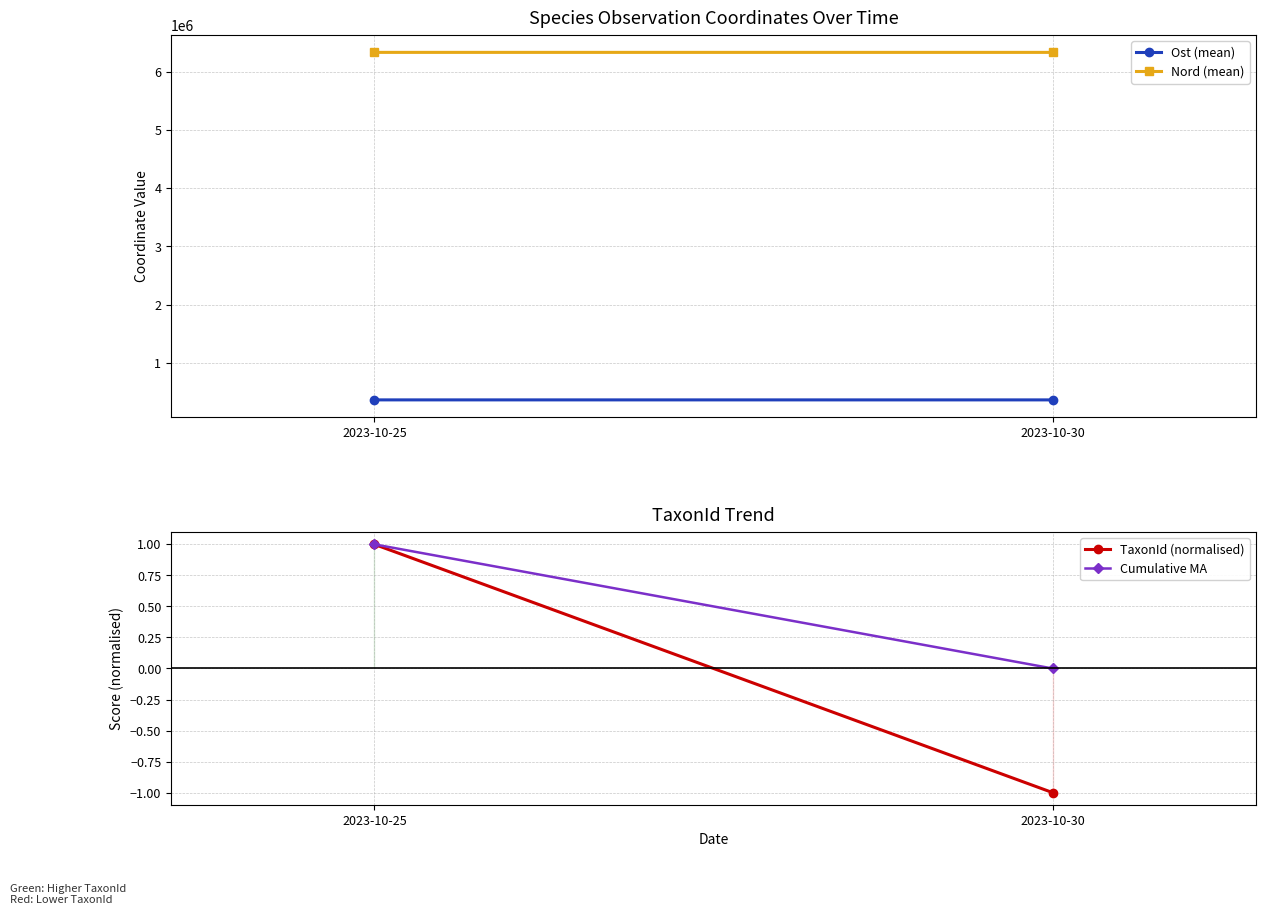

Is the value of TaxonId (normalised) at 2023-10-25 greater than the value of Cumulative MA at 2023-10-30?

Yes